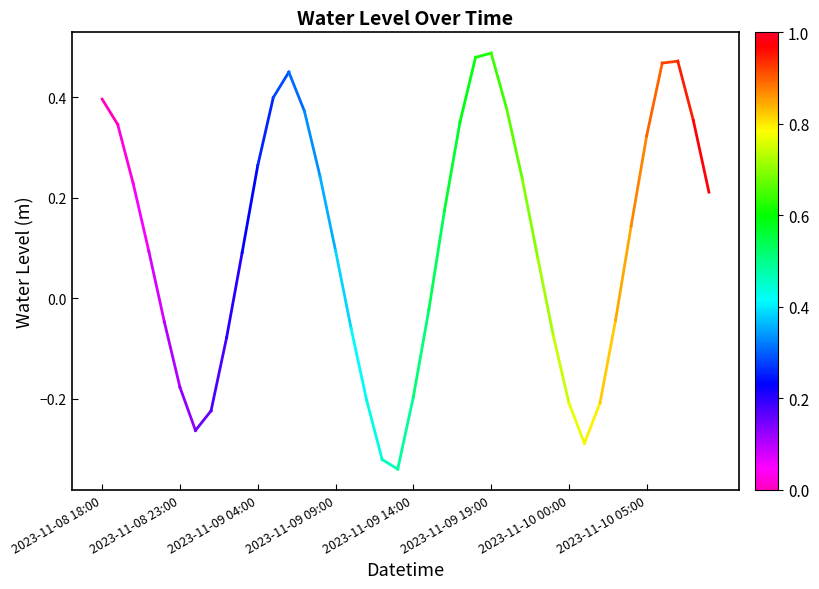

What is the difference between the maximum and minimum values?

0.8